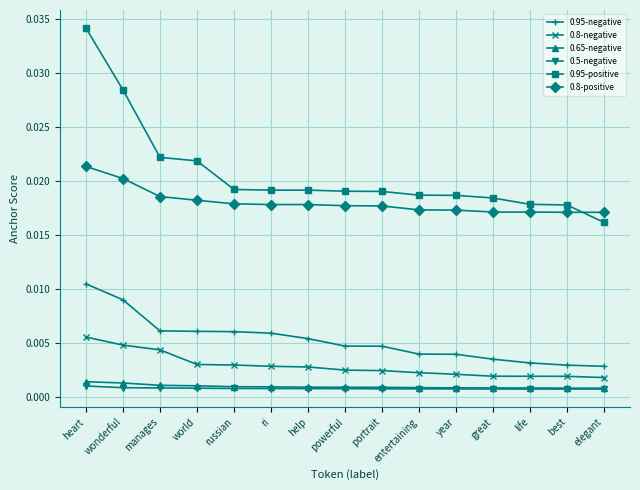

How many data points does each series have?

15